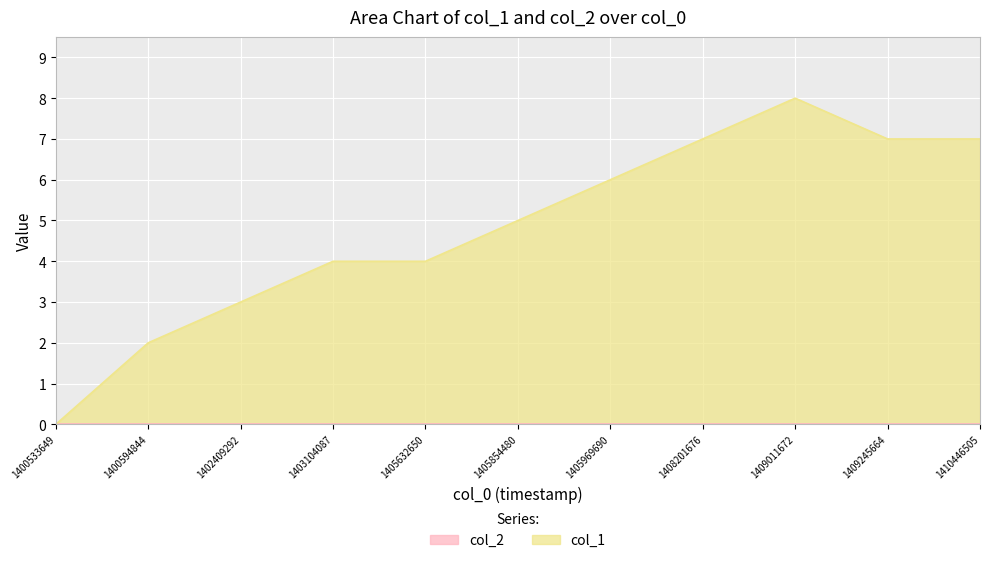

What is the value of the 11th point from the left?

7